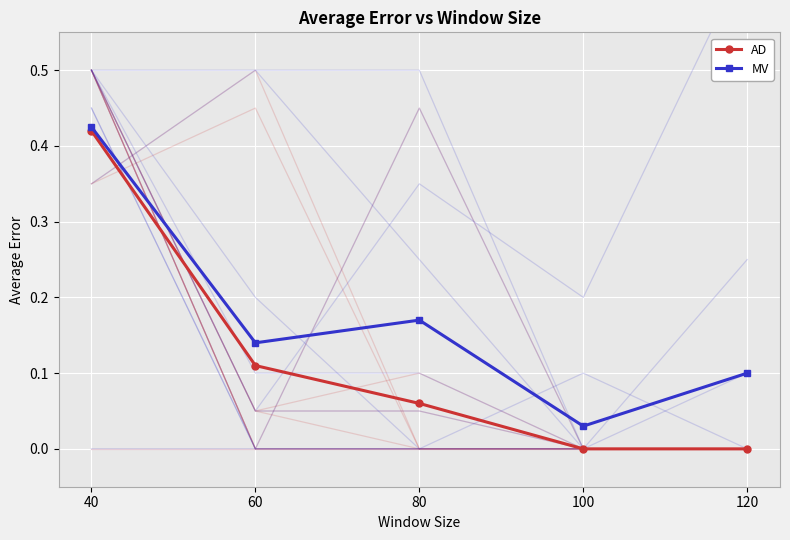

True or false: MV and AD cross at least once.

False